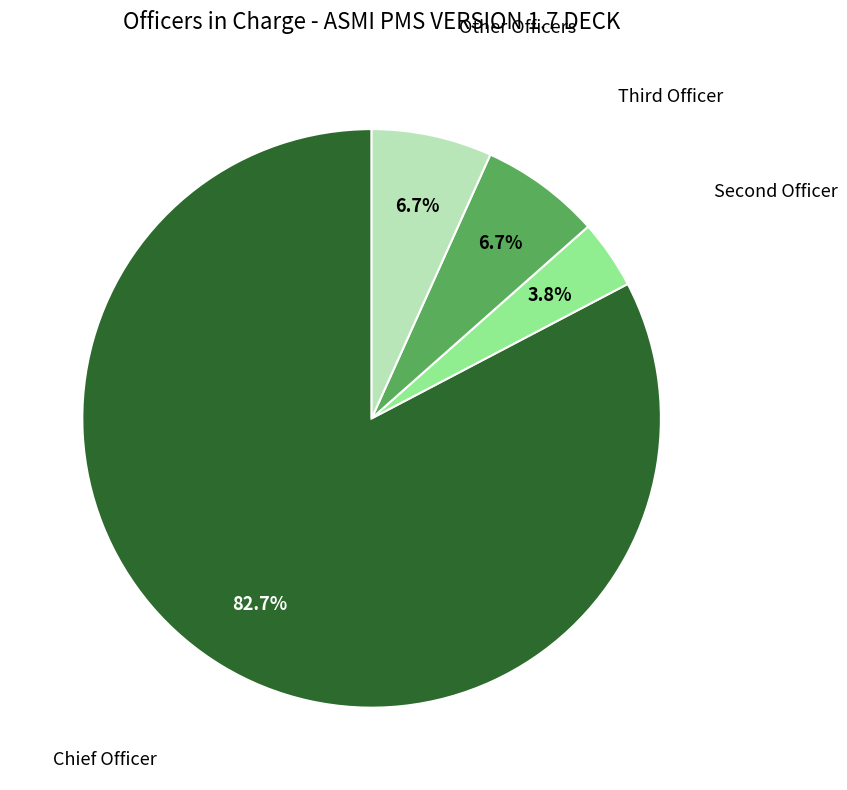

Does any single category account for the majority?

Yes